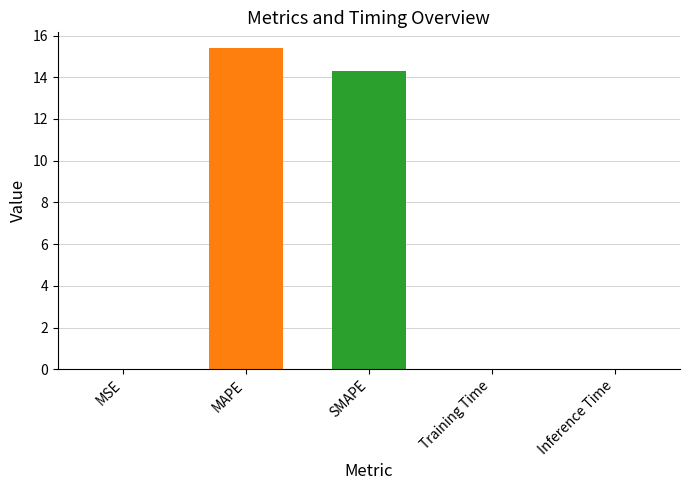

What is the difference between the values at Training Time and SMAPE?

14.3